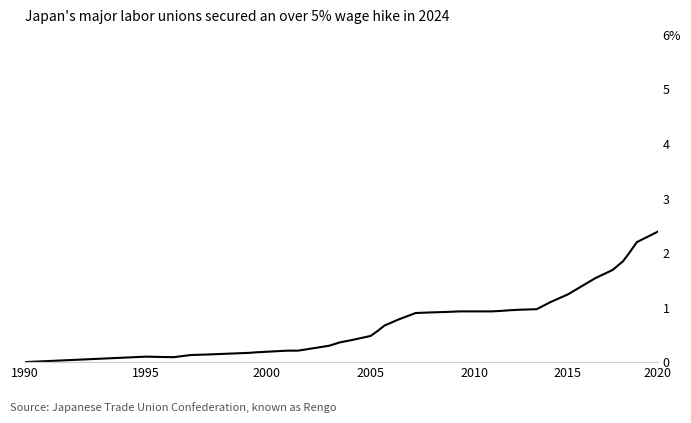

What is the value of the 37th point from the left?

1.9